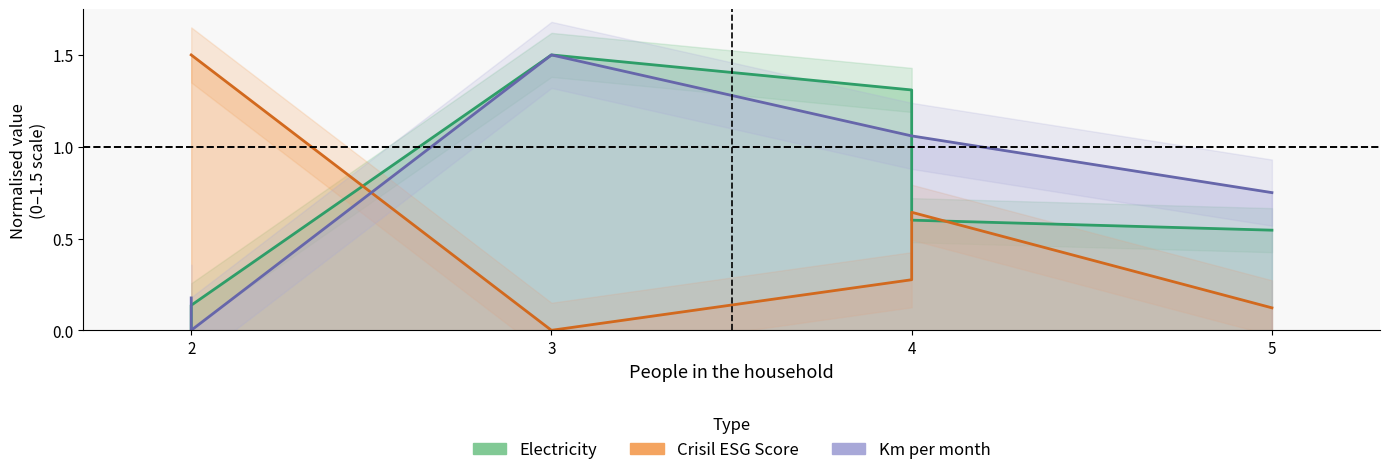

Reading left to right, transcribe all the data shown in this chart.

Electricity: 0.0	0.1	1.5	1.3	0.6	0.5
Crisil_ESG_Score: 1.5	1.5	0.0	0.3	0.6	0.1
Km_per_month: 0.2	0.0	1.5	1.1	1.1	0.8